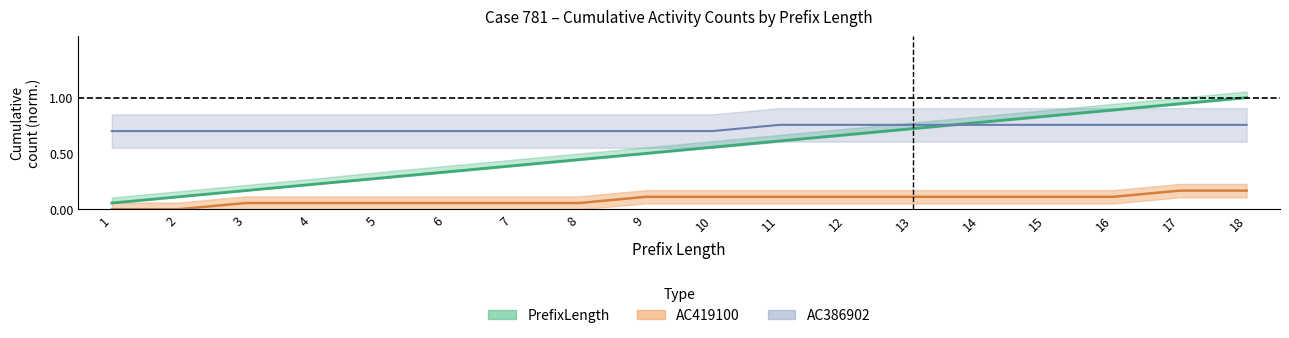

At how many categories does at least one series exceed 0?

18